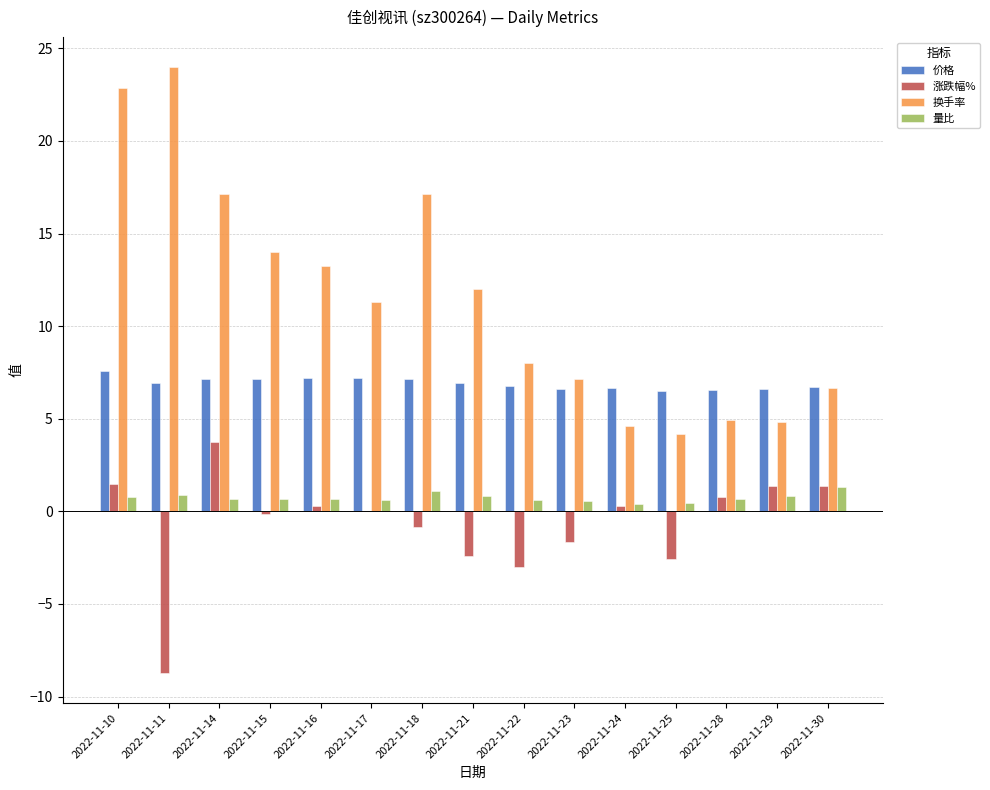

Is the value of 价格 at 2022-11-16 greater than the value of 量比 at 2022-11-16?

Yes